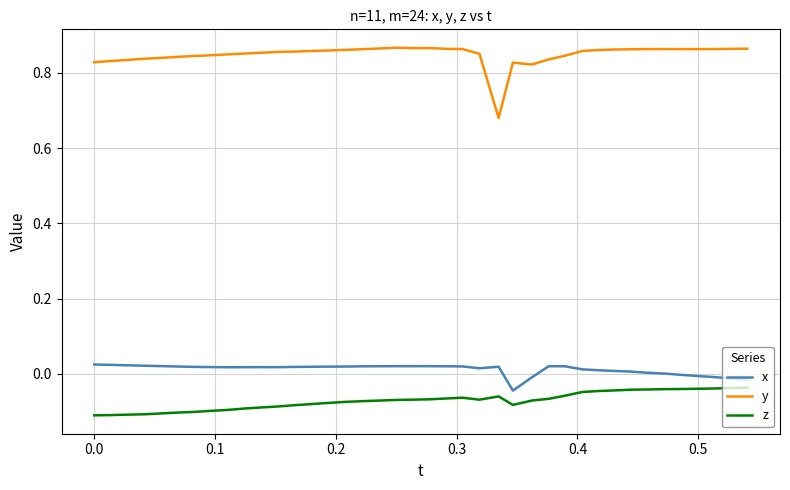

Which series has the widest spread of values?

y